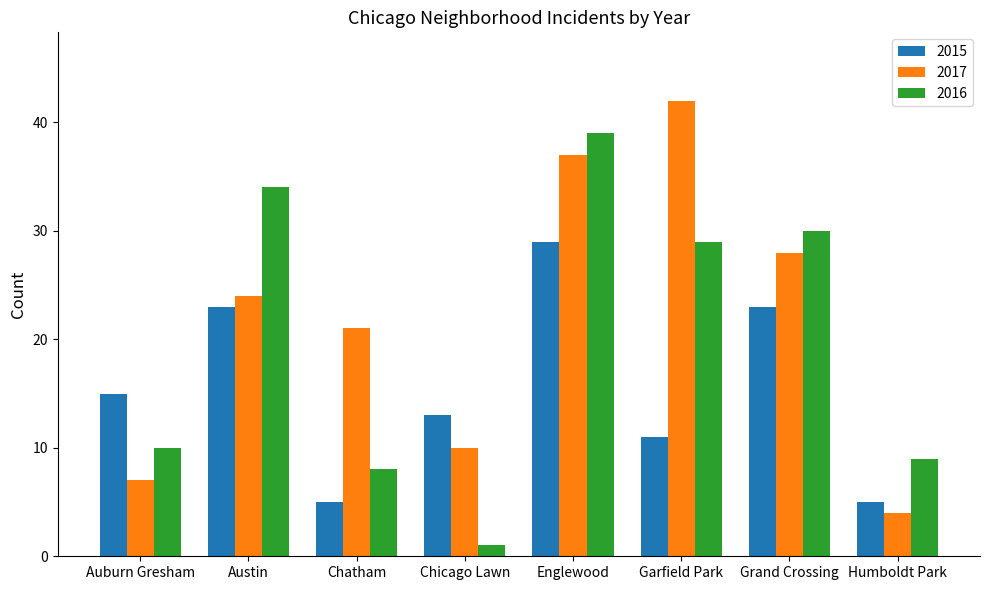

The value of 2017 at Grand Crossing is 37. True or false?

False